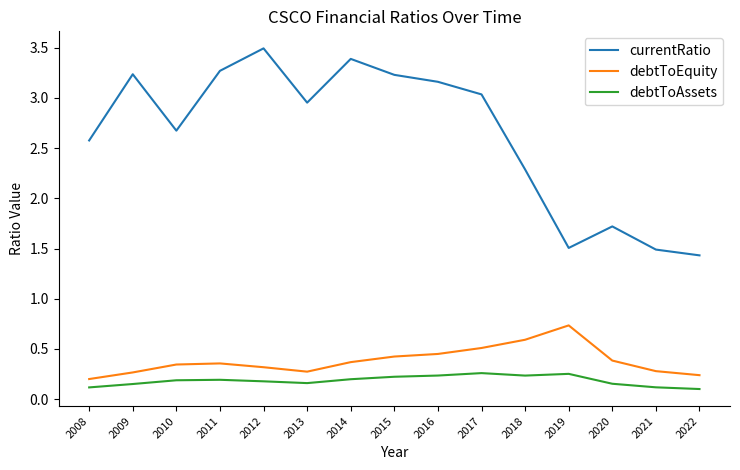

Rank the series by their maximum value, from highest to lowest.

currentRatio, debtToEquity, debtToAssets